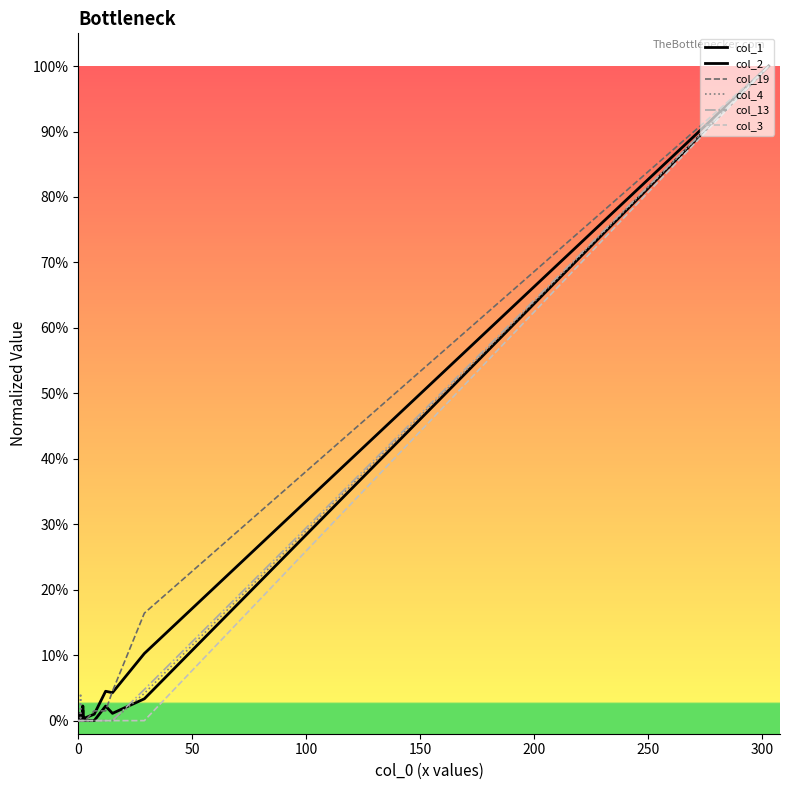

True or false: col_4 and col_2 cross at least once.

True